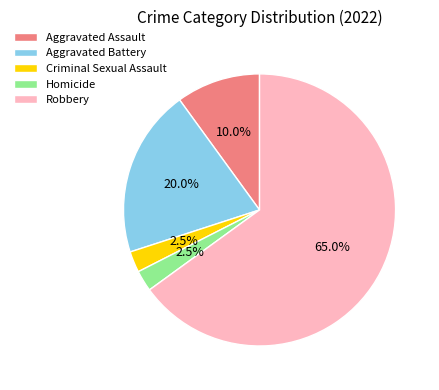

To the nearest percent, what is the difference between the largest and smallest slice percentages?

62%